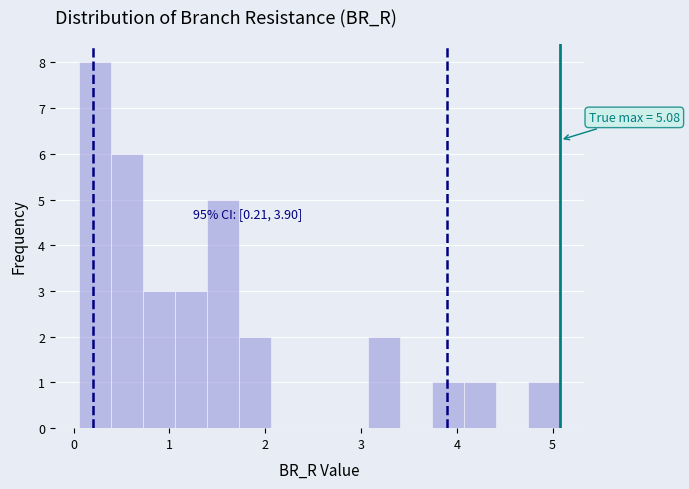

Around what value on the x-axis is the tallest bar? Give the approximate position of its centre, as read against the axis.

0.2